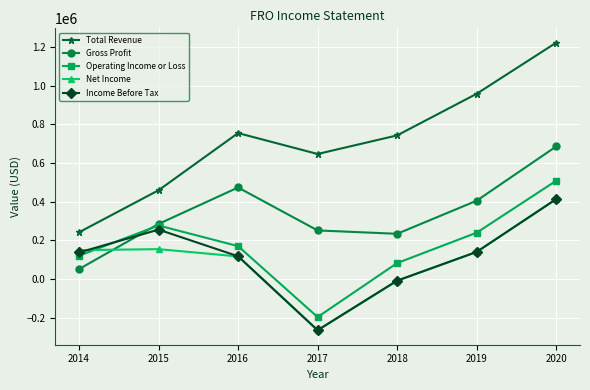

Is it true that Operating Income or Loss equals 17423 at 2018?

False